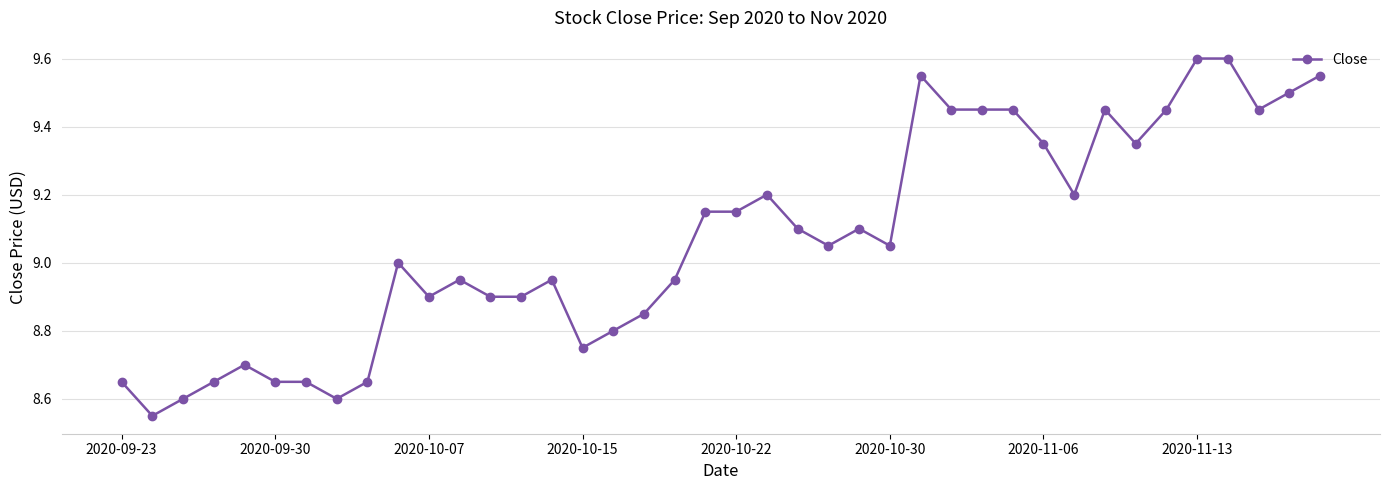

How many distinct data groups are displayed?

1